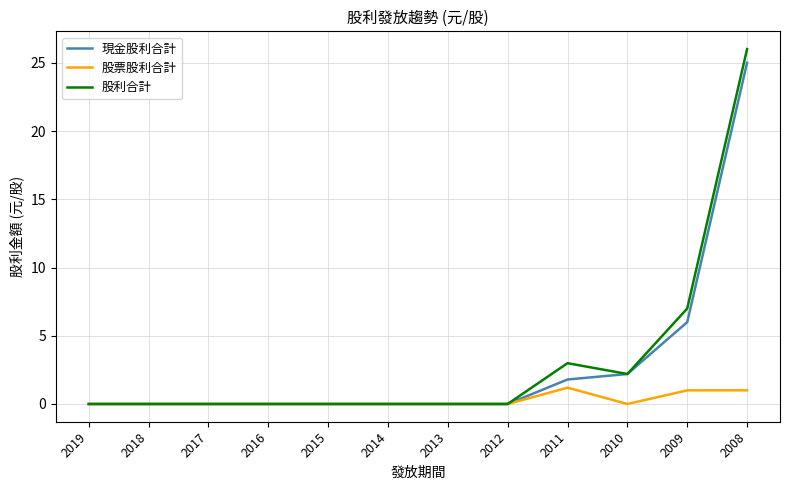

What are all the series names shown in the legend?

現金股利合計, 股票股利合計, 股利合計